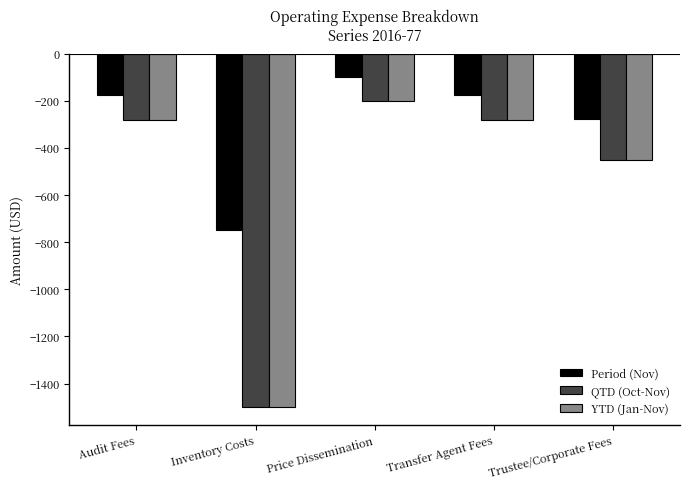

Reading left to right, transcribe all the data shown in this chart.

Period (Nov): Audit Fees=-174.1	Inventory Costs=-750.0	Price Dissemination=-100.0	Transfer Agent Fees=-174.1	Trustee/Corporate Fees=-278.5
QTD (Oct-Nov): Audit Fees=-282.4	Inventory Costs=-1500.0	Price Dissemination=-200.0	Transfer Agent Fees=-282.4	Trustee/Corporate Fees=-451.8
YTD (Jan-Nov): Audit Fees=-282.4	Inventory Costs=-1500.0	Price Dissemination=-200.0	Transfer Agent Fees=-282.4	Trustee/Corporate Fees=-451.8